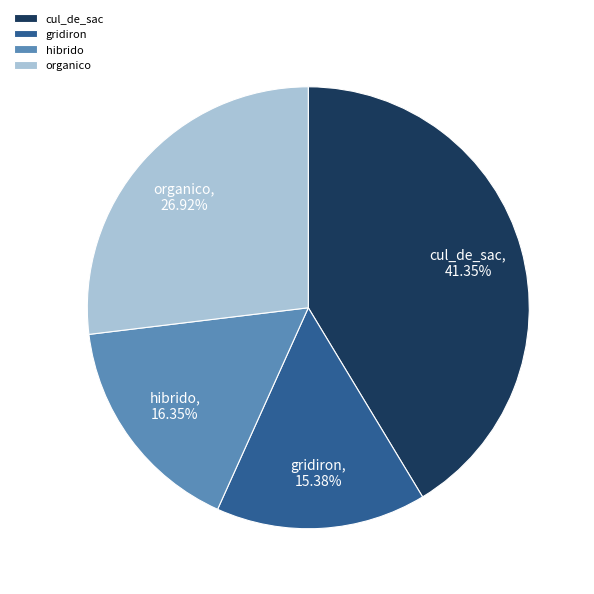

How many segments does this pie chart have?

4